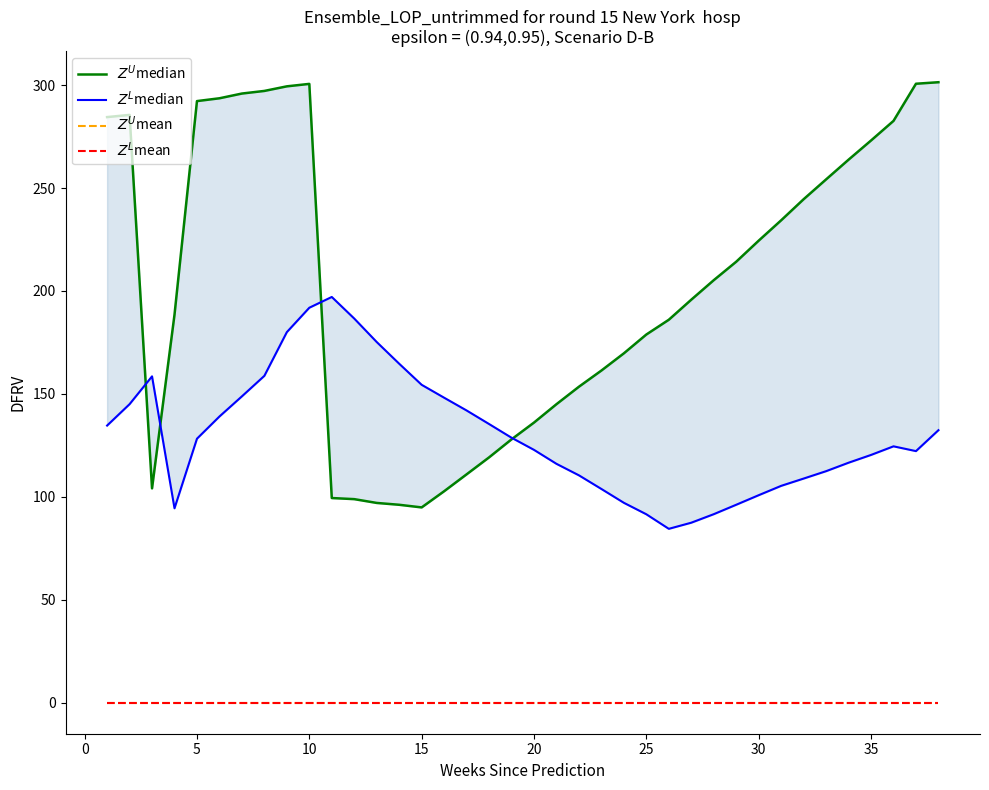

Which series has the largest range (max minus min)?

$Z^U$median